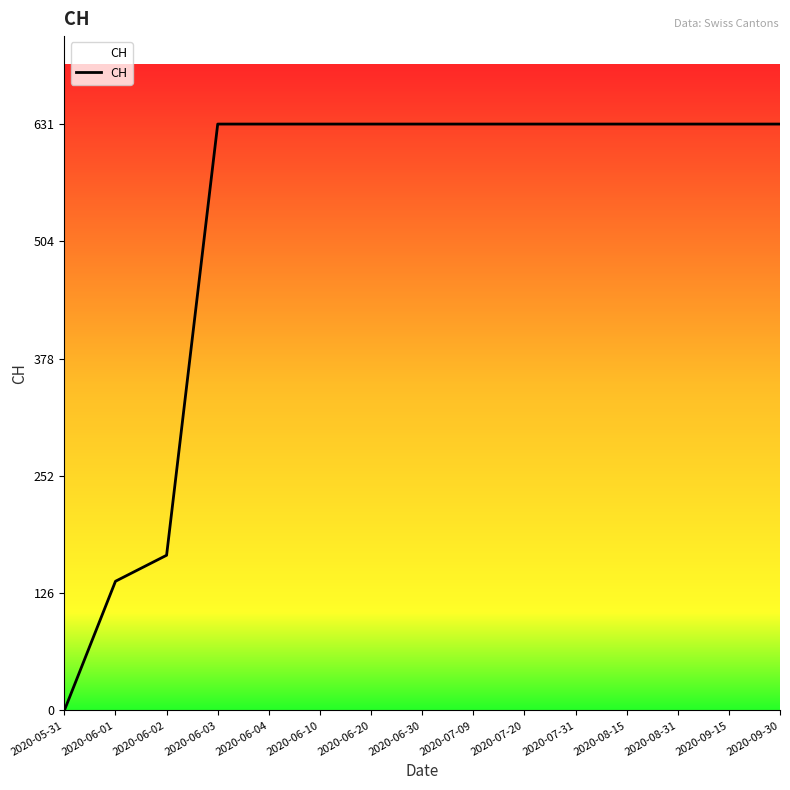

Approximately how many times larger is the value at 2020-07-20 compared to 2020-07-09?

1.0